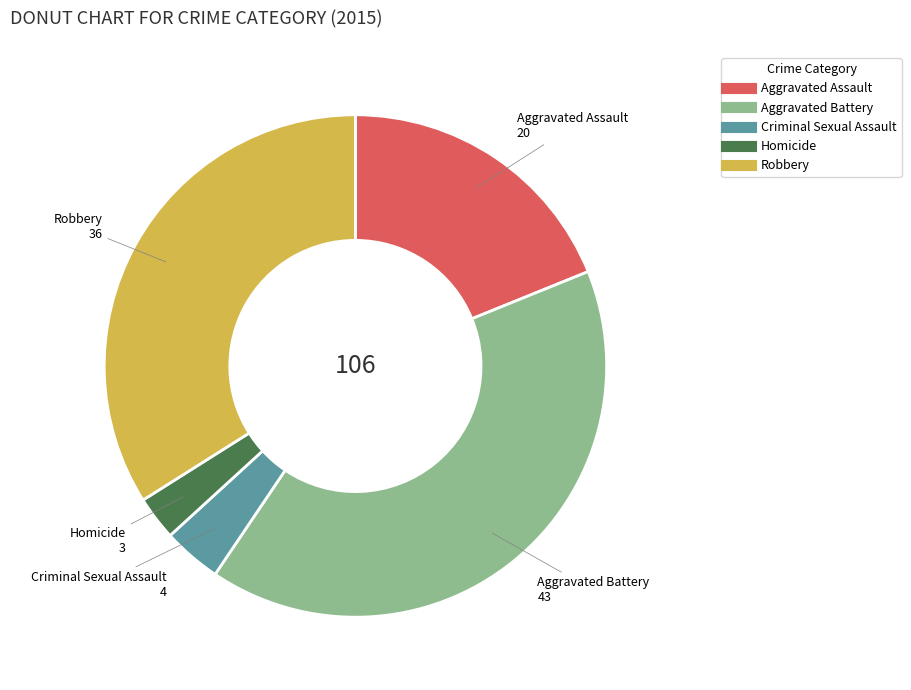

Approximately how many times larger is the value at Robbery compared to Homicide?

12.0